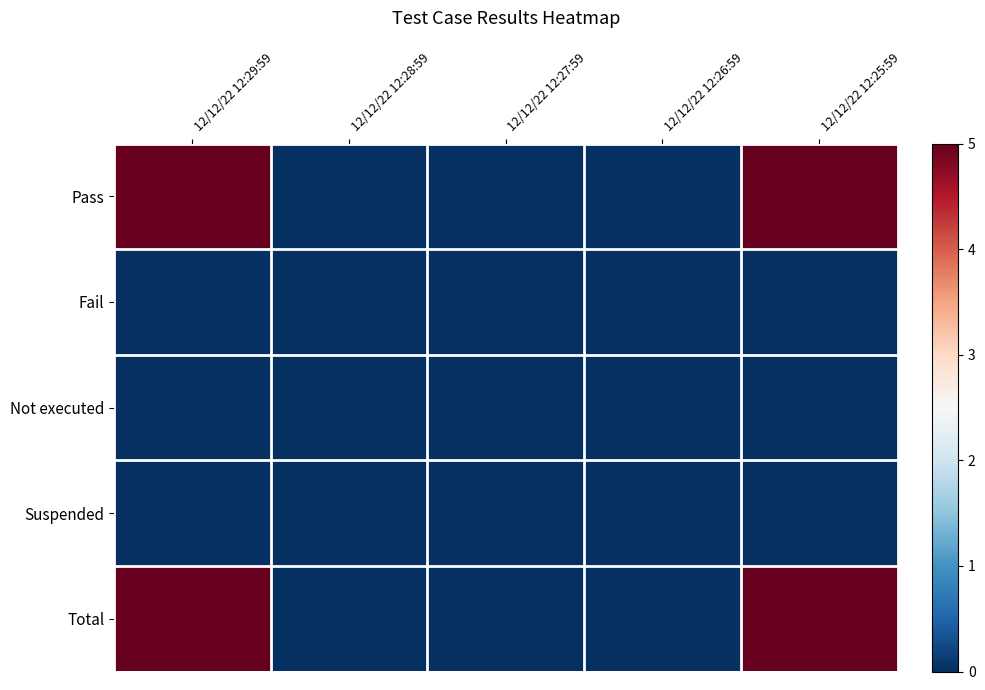

At which category is the sum across all series the highest?

12/12/22 12:29:59